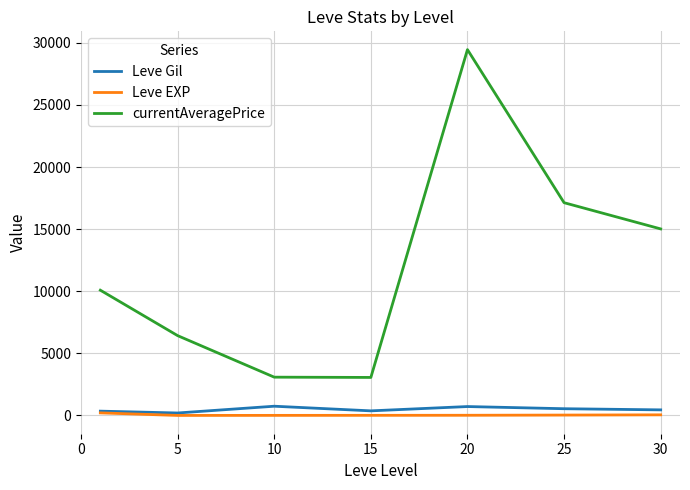

Which series has the widest spread of values?

currentAveragePrice